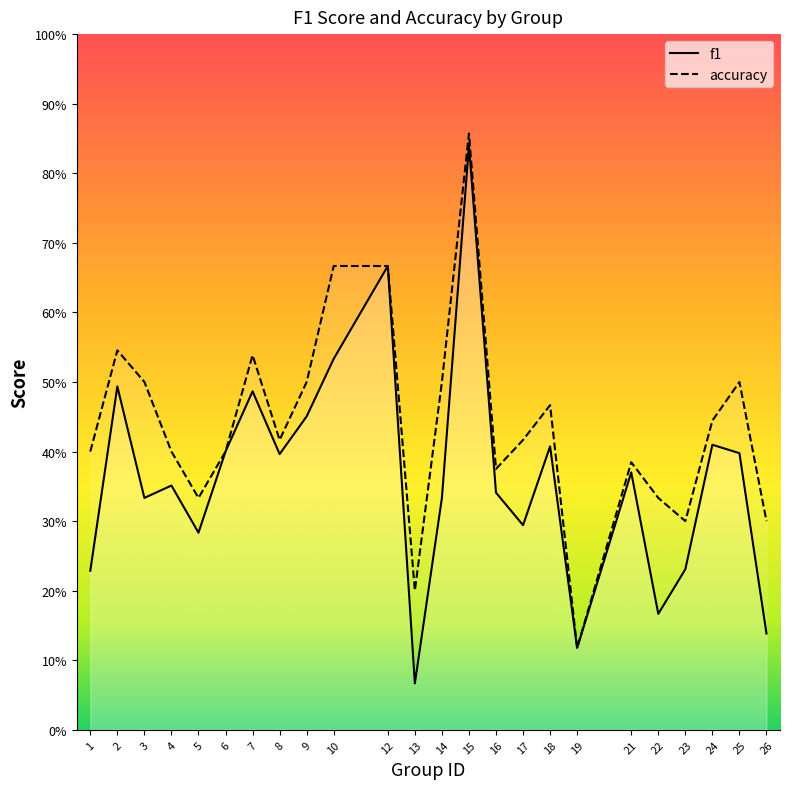

What is the approximate value of f1 at 18?

0.4